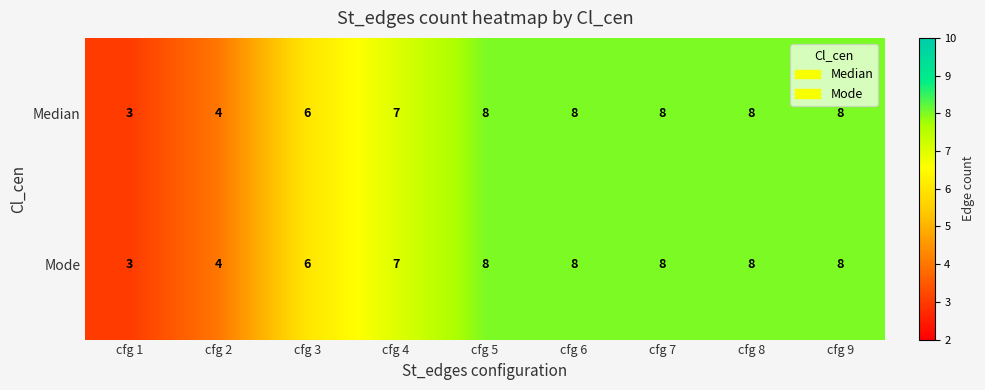

How many Median values are between 6 and 8?

7